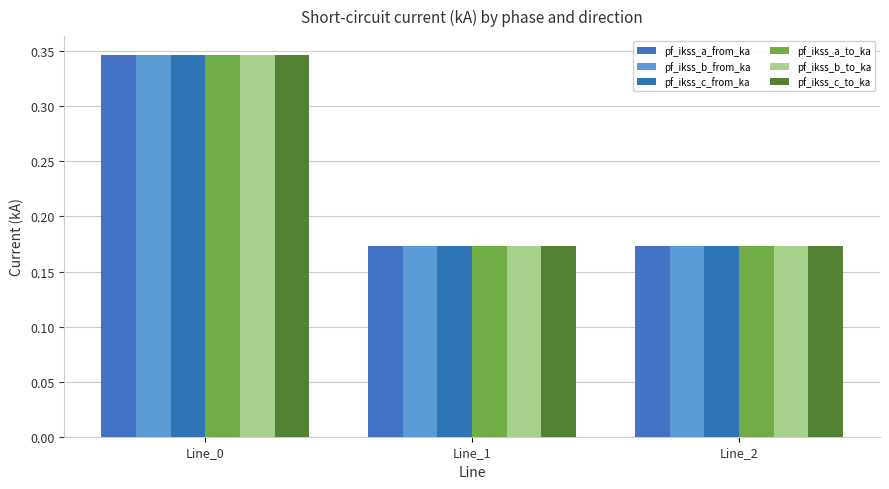

Count the pf_ikss_c_to_ka values in the range 0 to 1.

3